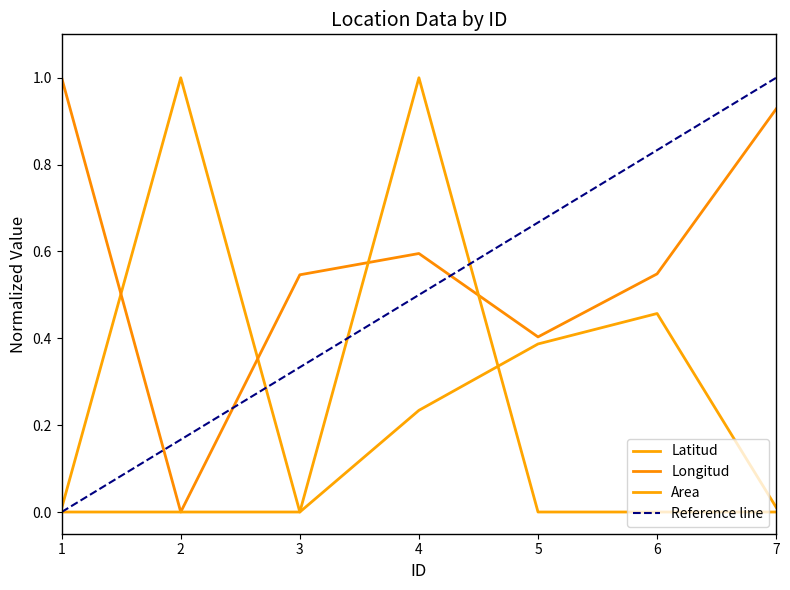

True or false: Longitud and Area cross at least once.

True